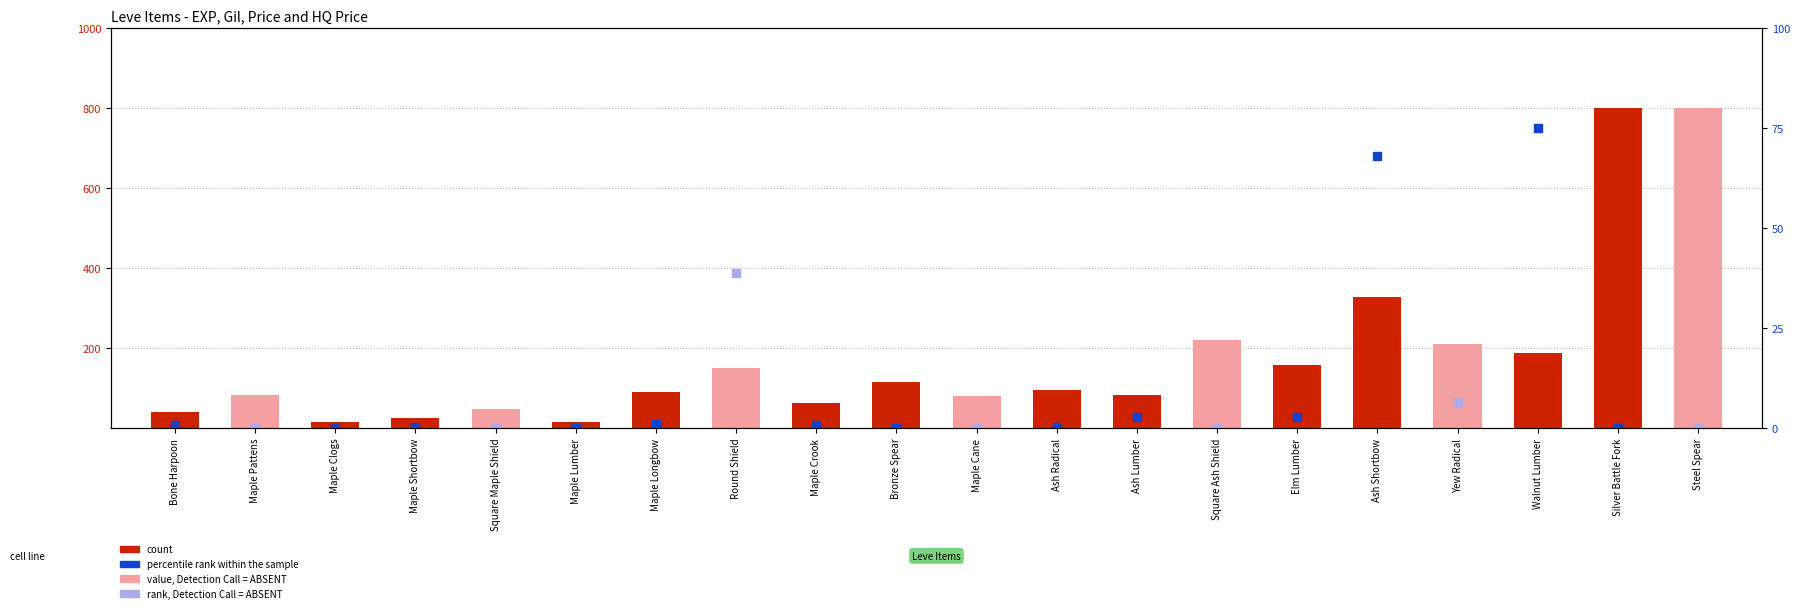

What is the change in value from Square Maple Shield to Elm Lumber?

+108.8